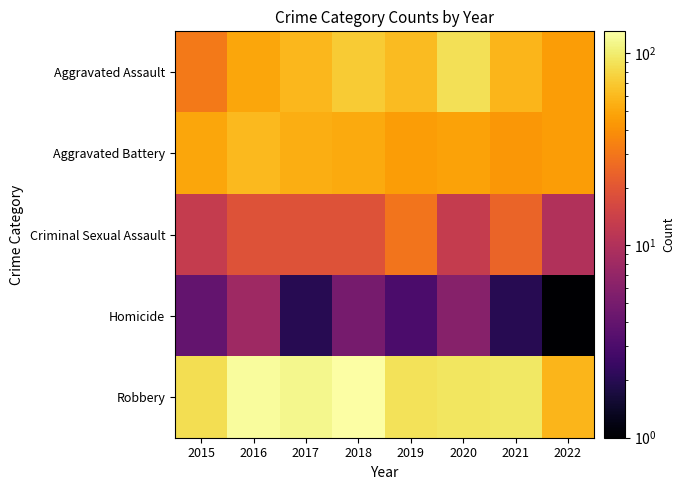

Reading left to right, list all the values displayed in this chart.

Aggravated Assault: 2015=31	2016=50	2017=59	2018=72	2019=61	2020=88	2021=58	2022=45
Aggravated Battery: 2015=50	2016=60	2017=54	2018=52	2019=45	2020=48	2021=43	2022=45
Criminal Sexual Assault: 2015=13	2016=19	2017=19	2018=19	2019=29	2020=13	2021=24	2022=10
Homicide: 2015=4	2016=8	2017=2	2018=5	2019=3	2020=6	2021=2	2022=1
Robbery: 2015=87	2016=123	2017=115	2018=130	2019=89	2020=94	2021=95	2022=58